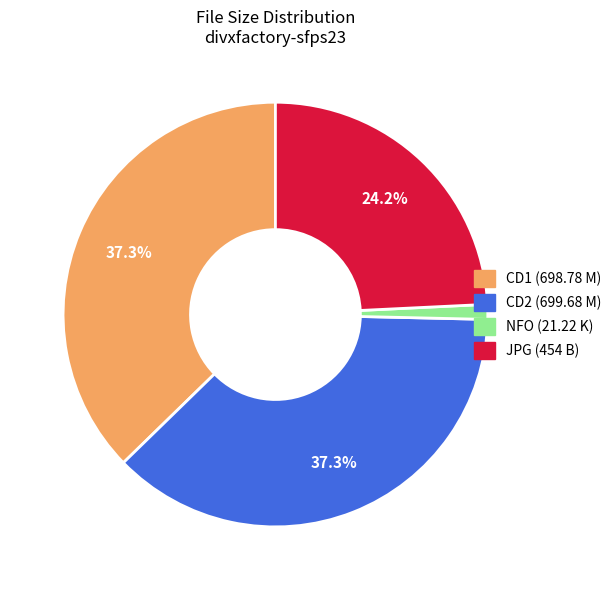

Does any single category account for the majority?

No